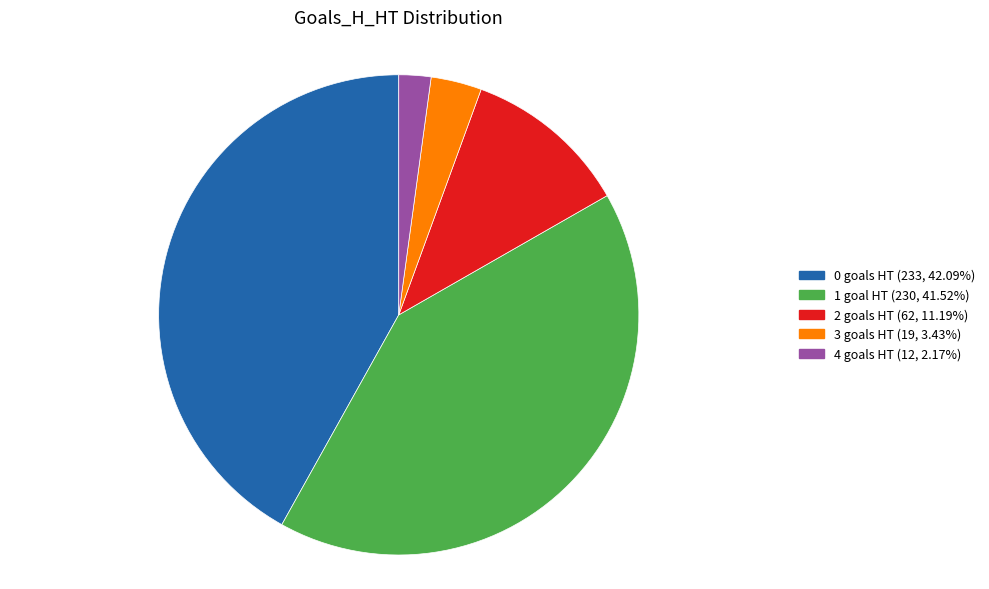

Does 0 goals HT (233, 42.09%) account for over 50% of the chart?

No